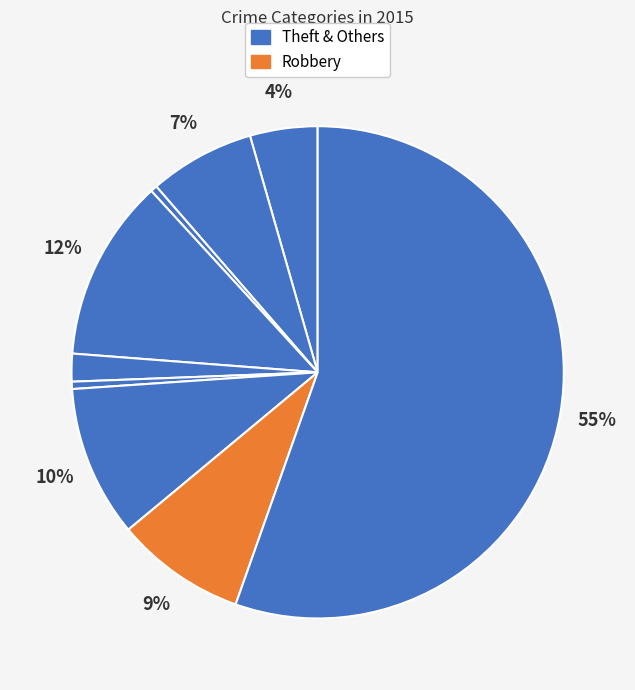

How many segments does this pie chart have?

9